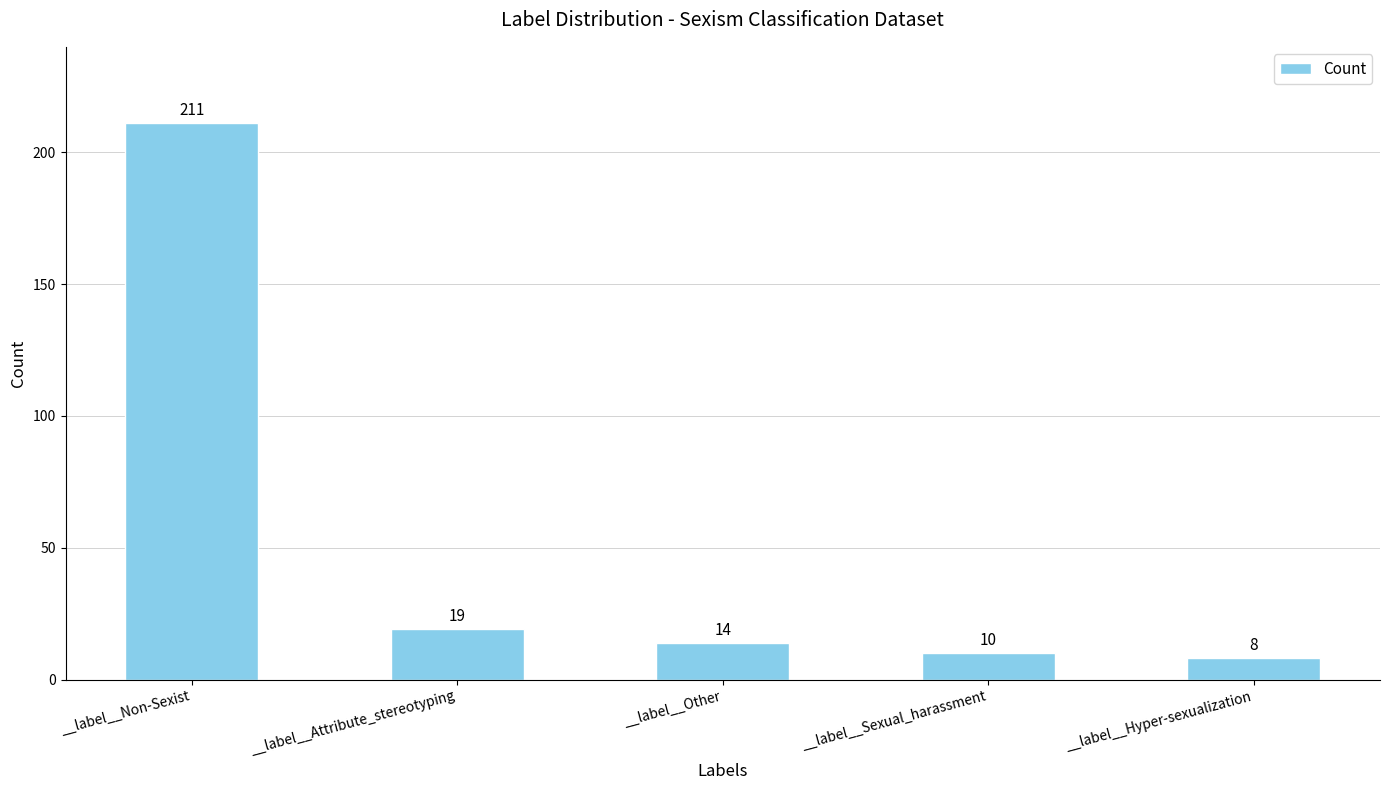

Count the number of categories in the chart.

5